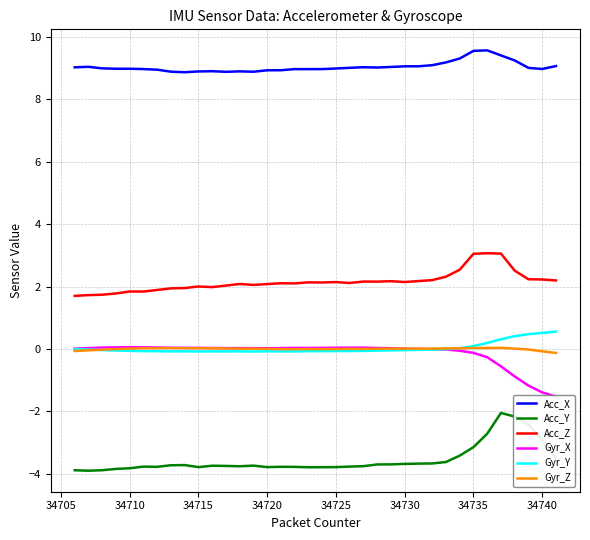

Reading right to left, extract all data points from this chart.

Acc_X: 9.1	9.0	9.0	9.2	9.4	9.6	9.6	9.3	9.2	9.1	9.1	9.1	9.0	9.0	9.0	9.0	9.0	9.0	9.0	9.0	8.9	8.9	8.9	8.9	8.9	8.9	8.9	8.9	8.9	8.9	9.0	9.0	9.0	9.0	9.0	9.0
Acc_Y: -3.5	-2.9	-2.4	-2.2	-2.1	-2.7	-3.1	-3.4	-3.6	-3.7	-3.7	-3.7	-3.7	-3.7	-3.8	-3.8	-3.8	-3.8	-3.8	-3.8	-3.8	-3.8	-3.7	-3.8	-3.7	-3.7	-3.8	-3.7	-3.7	-3.8	-3.8	-3.8	-3.8	-3.9	-3.9	-3.9
Acc_Z: 2.2	2.2	2.2	2.5	3.1	3.1	3.0	2.5	2.3	2.2	2.2	2.1	2.2	2.2	2.2	2.1	2.1	2.1	2.1	2.1	2.1	2.1	2.1	2.1	2.0	2.0	2.0	2.0	1.9	1.9	1.8	1.8	1.8	1.7	1.7	1.7
Gyr_X: -1.5	-1.4	-1.2	-0.9	-0.6	-0.3	-0.1	-0.1	-0.0	-0.0	-0.0	0.0	0.0	0.0	0.0	0.0	0.0	0.0	0.0	0.0	0.0	0.0	0.0	0.0	0.0	0.0	0.0	0.0	0.0	0.0	0.1	0.1	0.0	0.0	0.0	0.0
Gyr_Y: 0.6	0.5	0.5	0.4	0.3	0.2	0.1	0.0	-0.0	-0.0	-0.0	-0.0	-0.0	-0.1	-0.1	-0.1	-0.1	-0.1	-0.1	-0.1	-0.1	-0.1	-0.1	-0.1	-0.1	-0.1	-0.1	-0.1	-0.1	-0.1	-0.1	-0.1	-0.1	-0.0	-0.0	-0.0
Gyr_Z: -0.1	-0.1	-0.0	0.0	0.0	0.0	0.0	0.0	0.0	0.0	0.0	0.0	0.0	0.0	0.0	0.0	-0.0	-0.0	-0.0	-0.0	-0.0	0.0	0.0	0.0	0.0	0.0	0.0	0.0	0.0	0.0	0.0	0.0	-0.0	-0.0	-0.0	-0.1